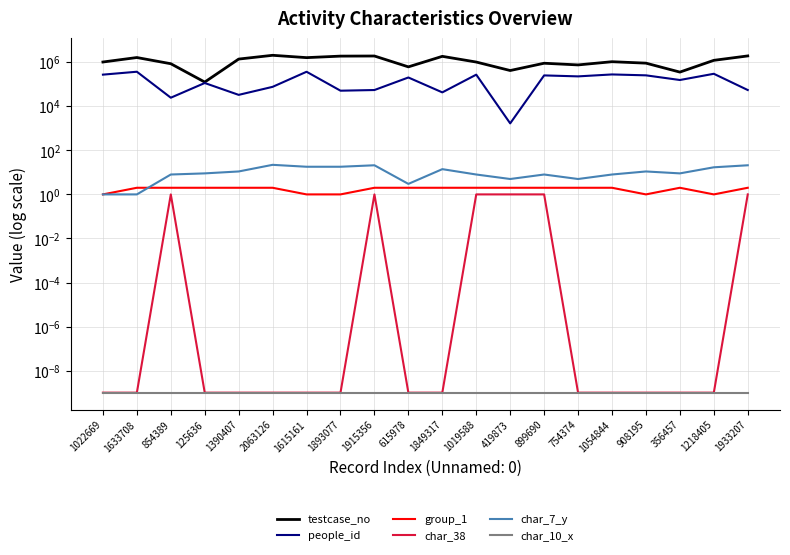

Which series has the widest spread of values?

testcase_no